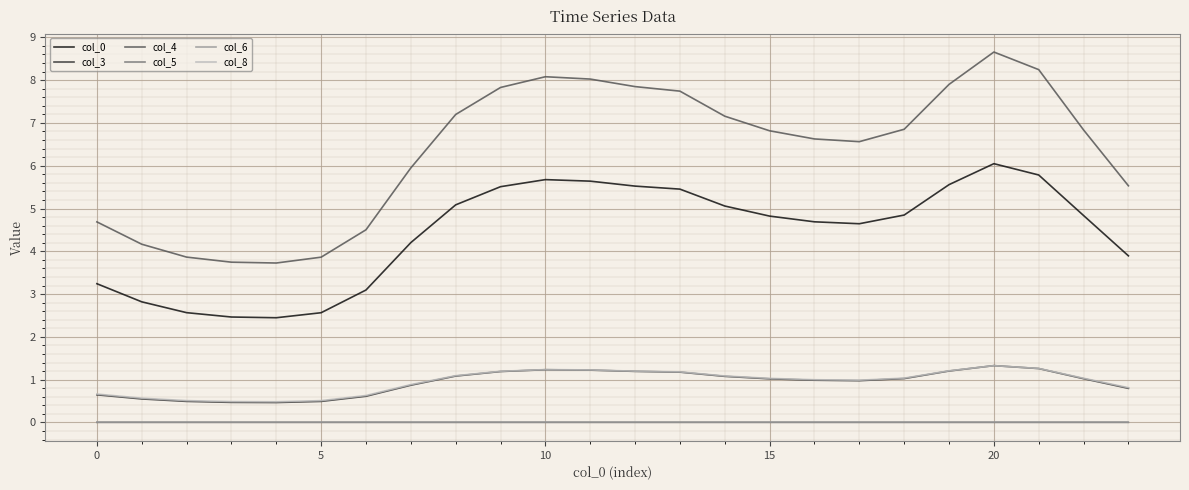

What is the maximum value for col_0?

6.0